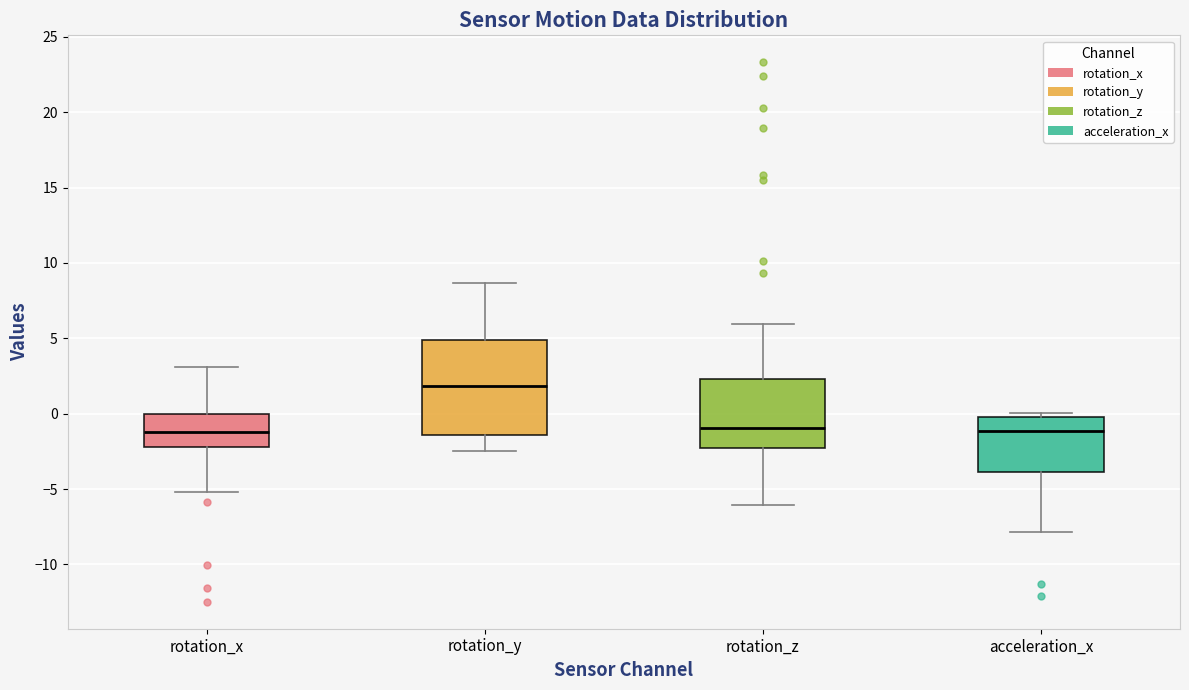

Where is the lower edge of the box for acceleration_x on the y-axis? The values are not printed on the chart, so give them approximately, as read against the axis.

-4.0